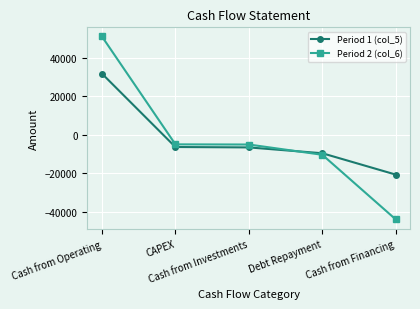

Is it true that Period 1 (col_5) equals -4040 at Debt Repayment?

False